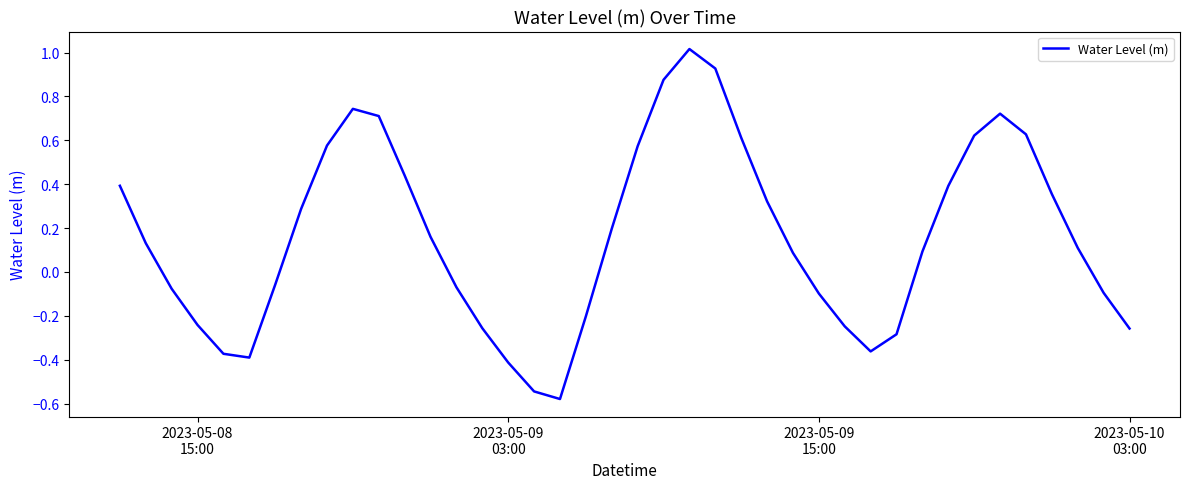

What is the maximum value shown in the chart?

1.0